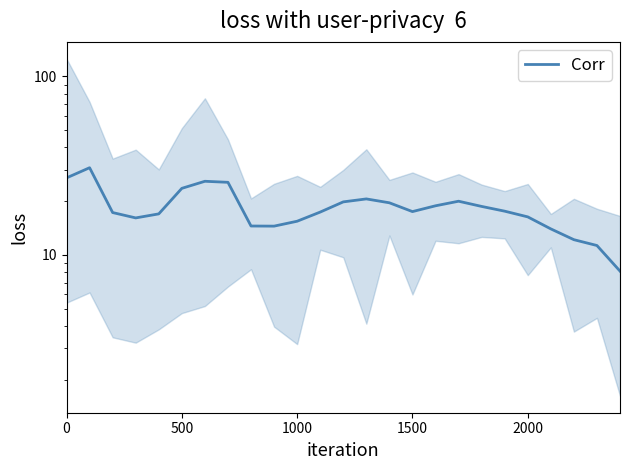

How many lines are shown in the chart?

1